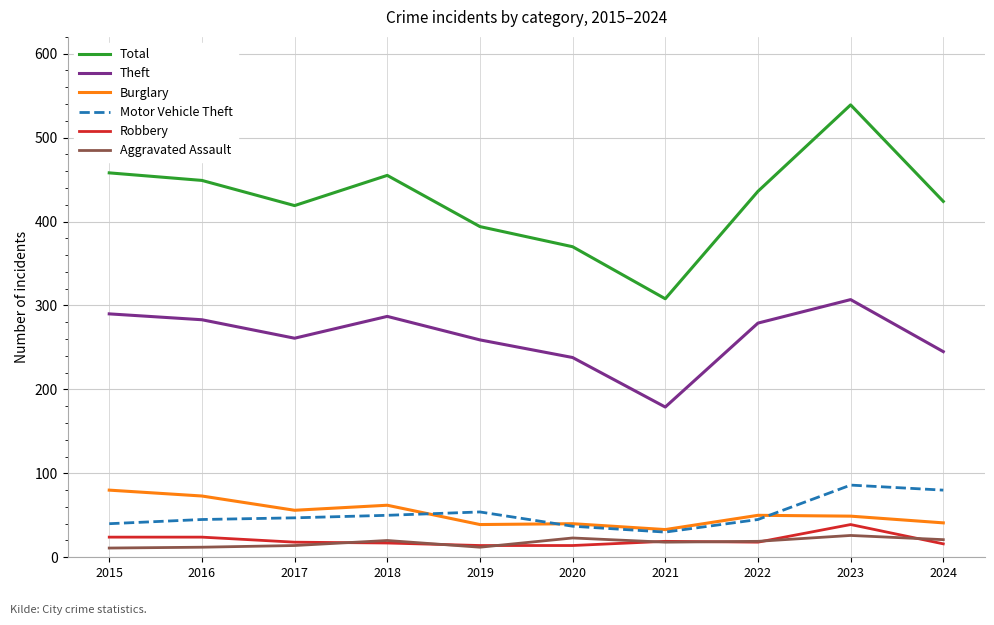

What is the sum of the Motor Vehicle Theft values at 2021 and 2023?

116